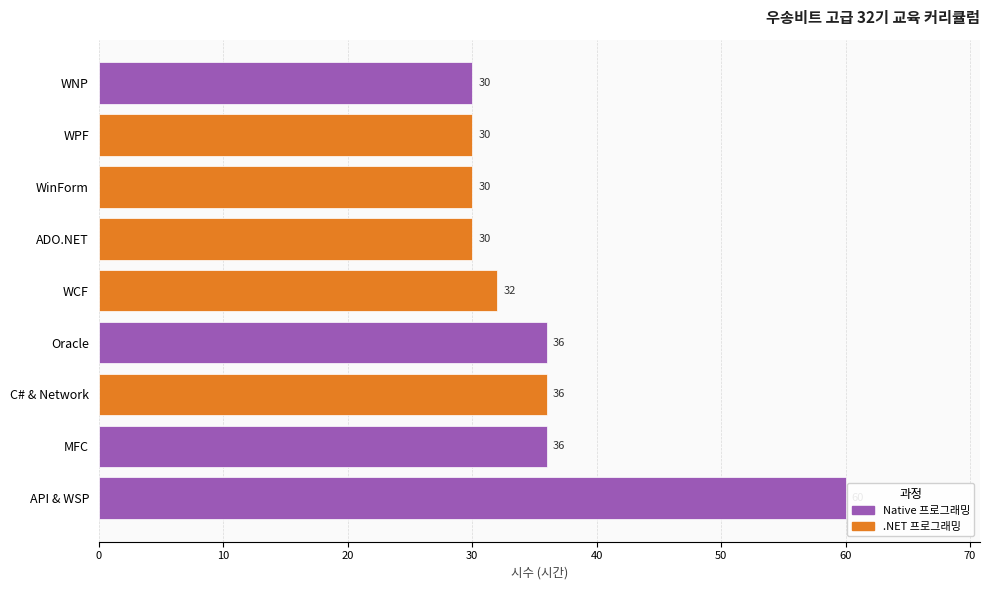

Reading bottom to top, transcribe all the data shown in this chart.

API & WSP=60	MFC=36	C# & Network=36	Oracle=36	WCF=32	ADO.NET=30	WinForm=30	WPF=30	WNP=30